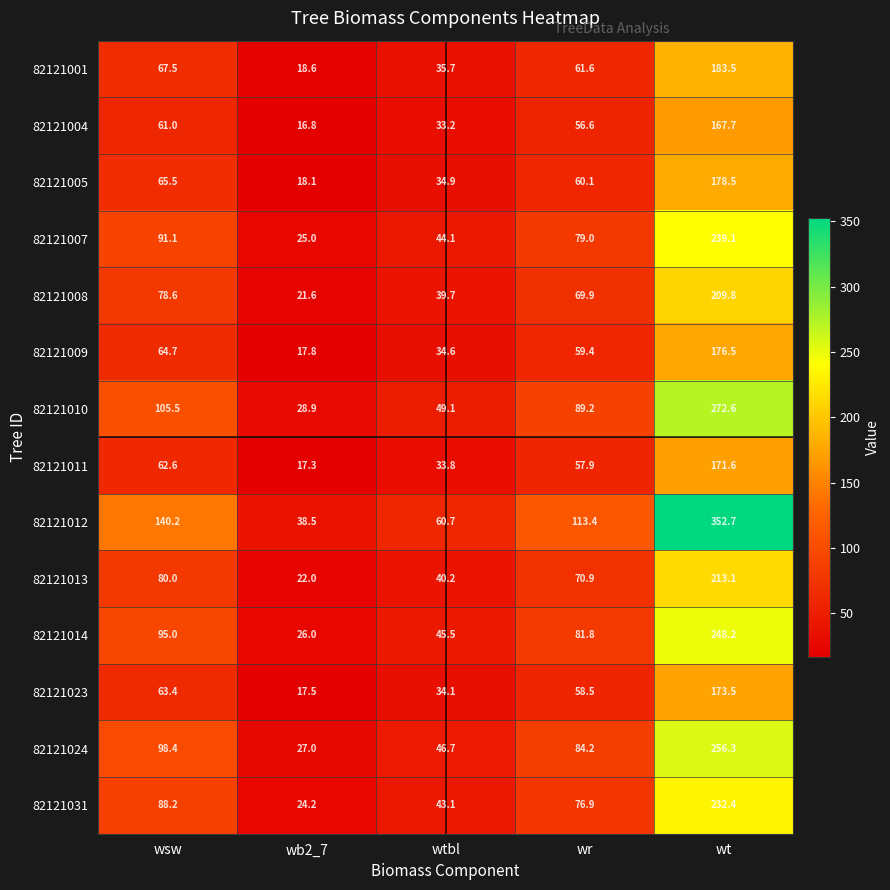

Which category has the highest value in the 82121010 series?

wt